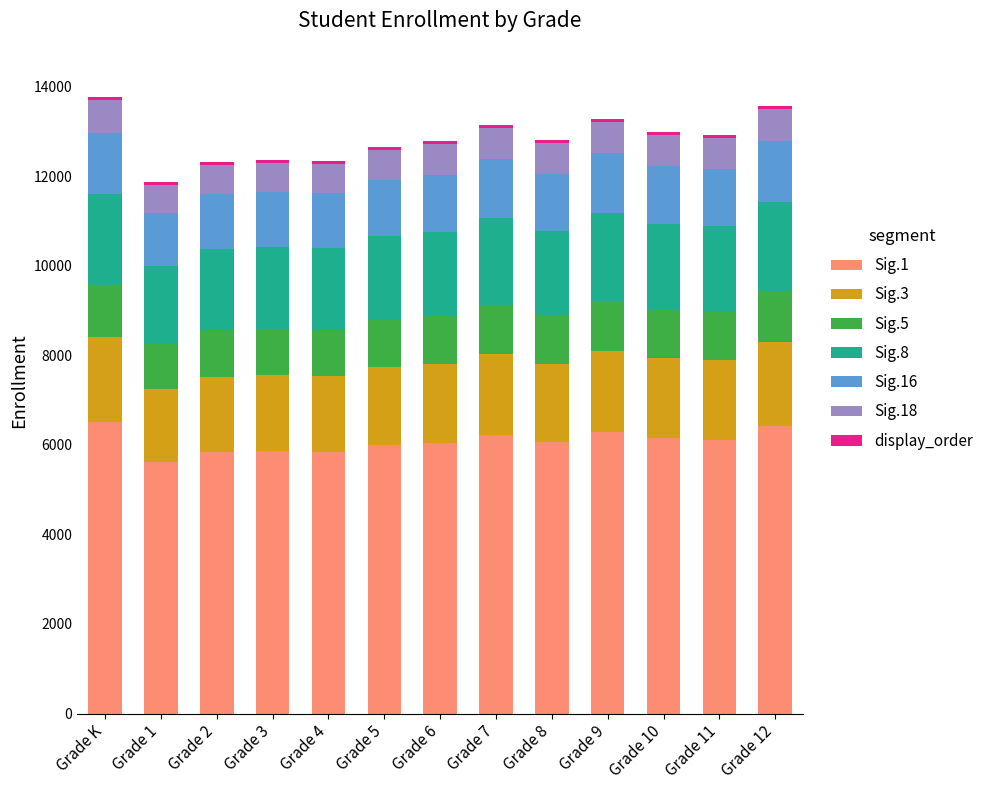

What is the maximum value for Sig.1?

6520.7